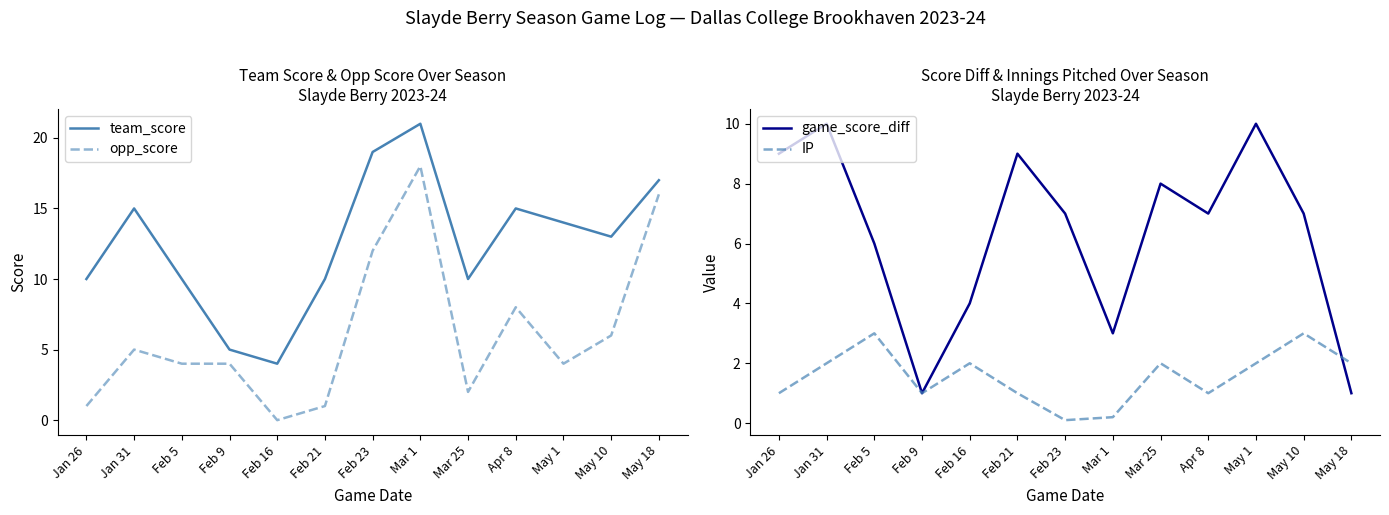

List the series in order of their peak value, lowest first.

IP, game_score_diff, opp_score, team_score